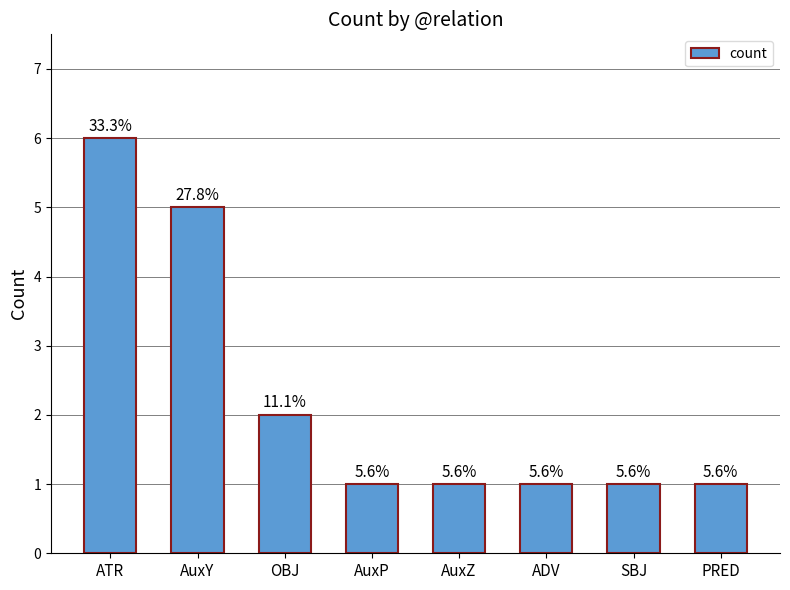

Reading left to right, what are all the values shown in this chart?

ATR=6	AuxY=5	OBJ=2	AuxP=1	AuxZ=1	ADV=1	SBJ=1	PRED=1